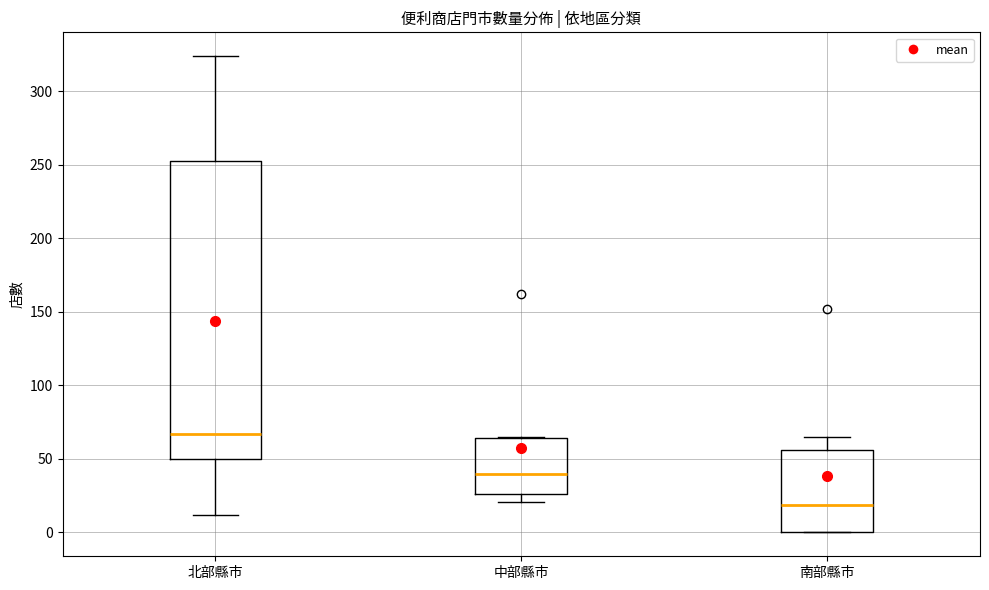

Comparing the boxes themselves (not the whiskers), which one is the tallest?

北部縣市